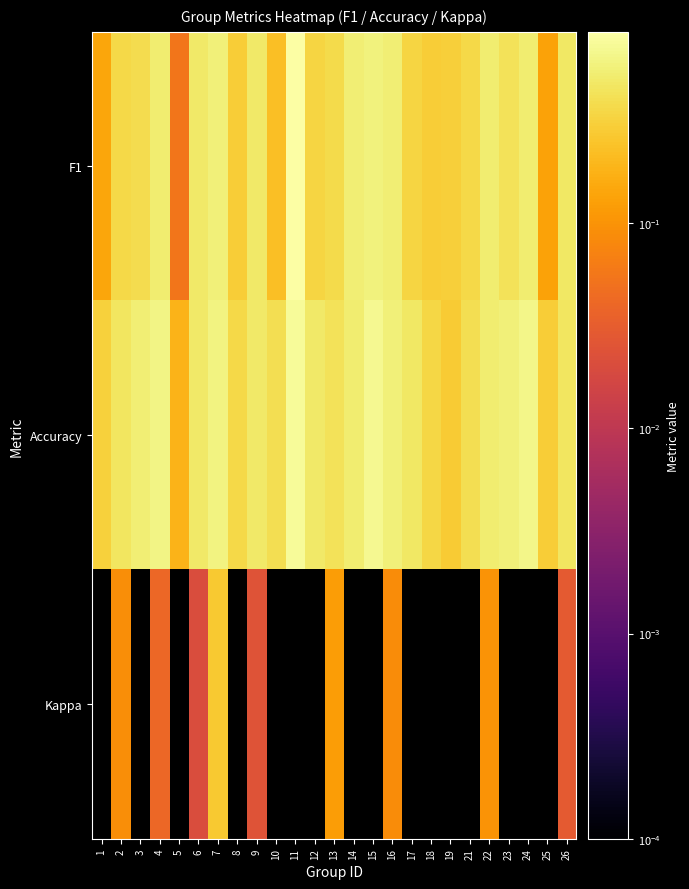

At which category is the sum across all series the highest?

11